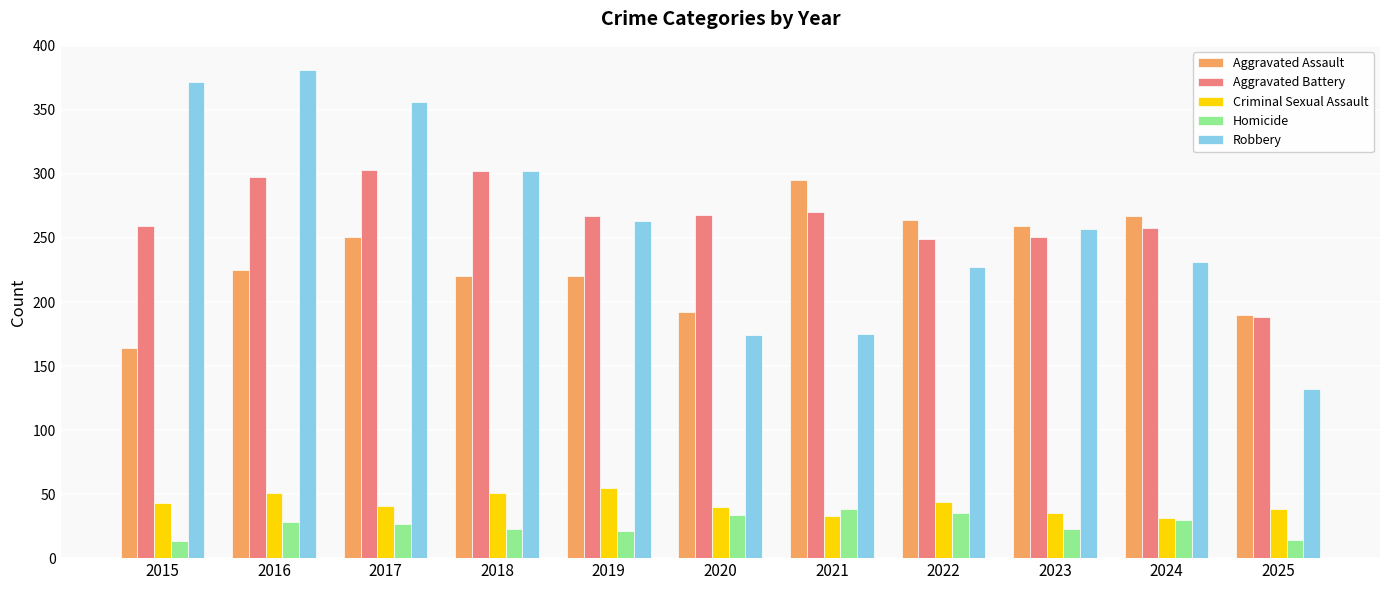

Between 2016 and 2019, which series saw the biggest shift?

Robbery